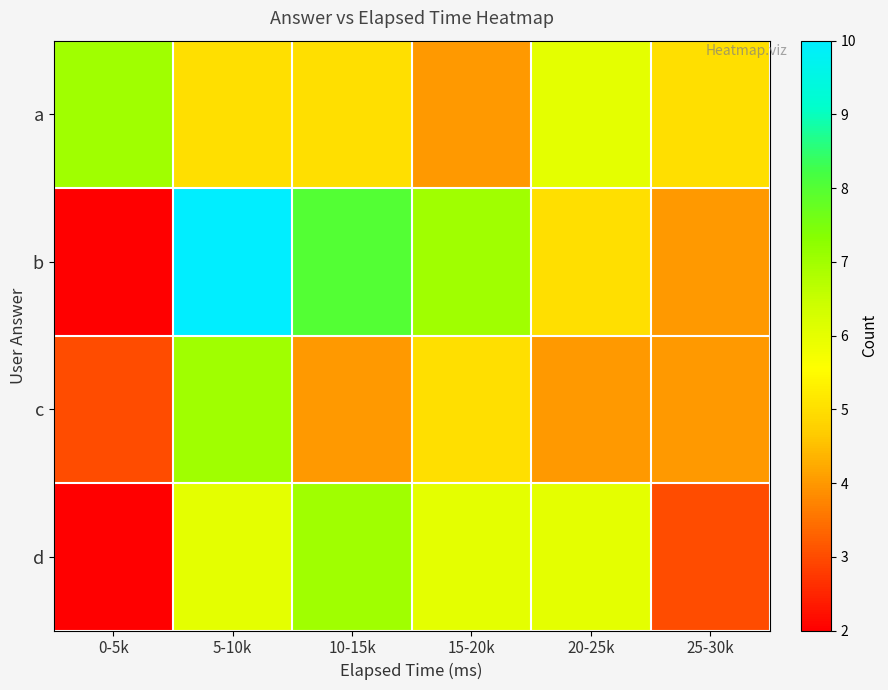

How many data points does each series have?

6